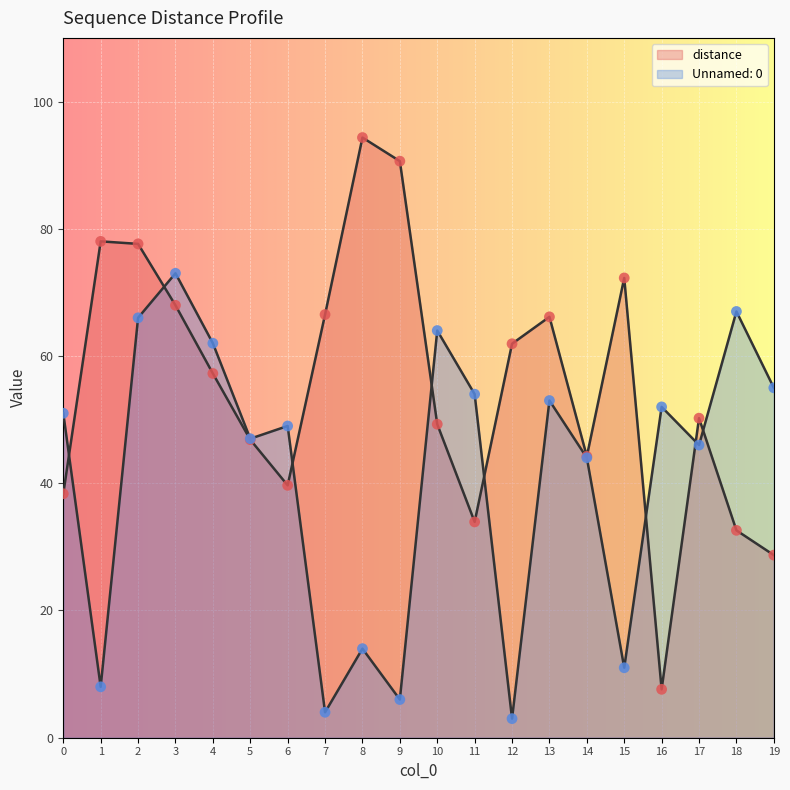

Which series has the largest total across all categories?

distance